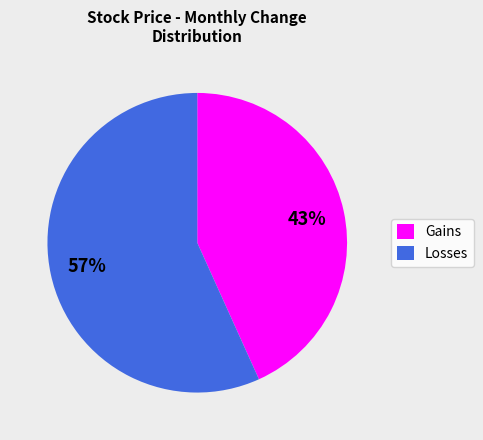

True or false: Gains accounts for 43% of the total.

True